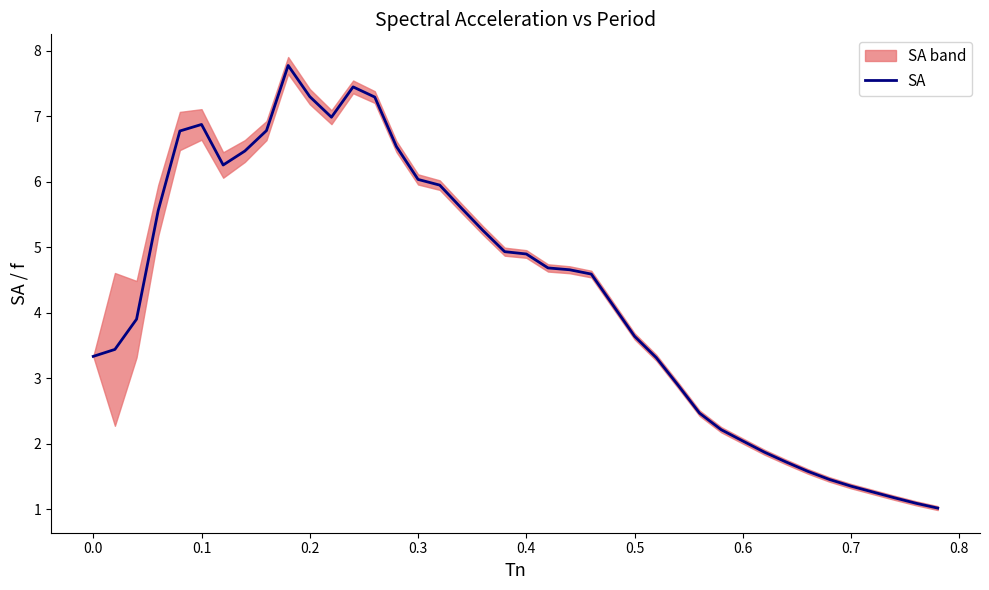

What is the minimum value for SA?

1.0